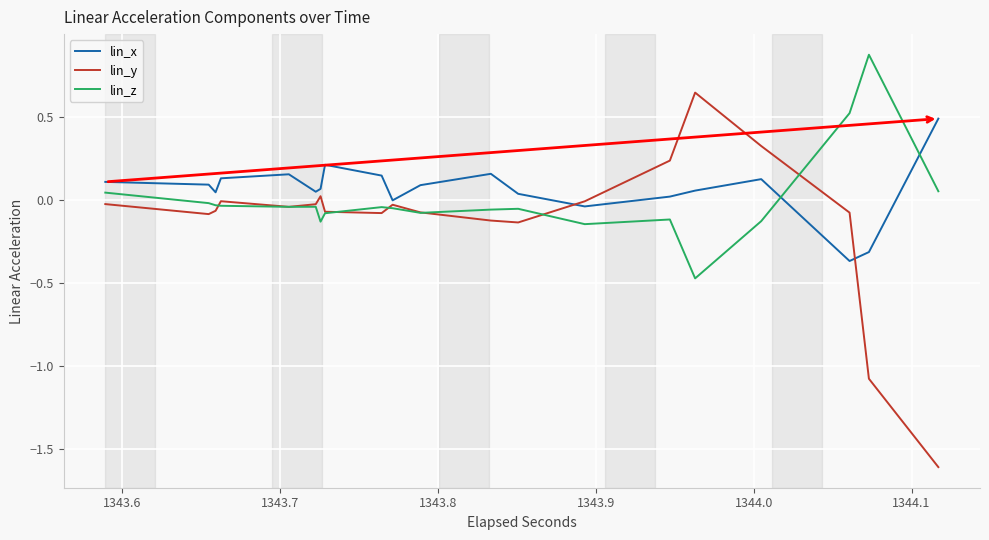

What is the minimum value for lin_y?

-1.6